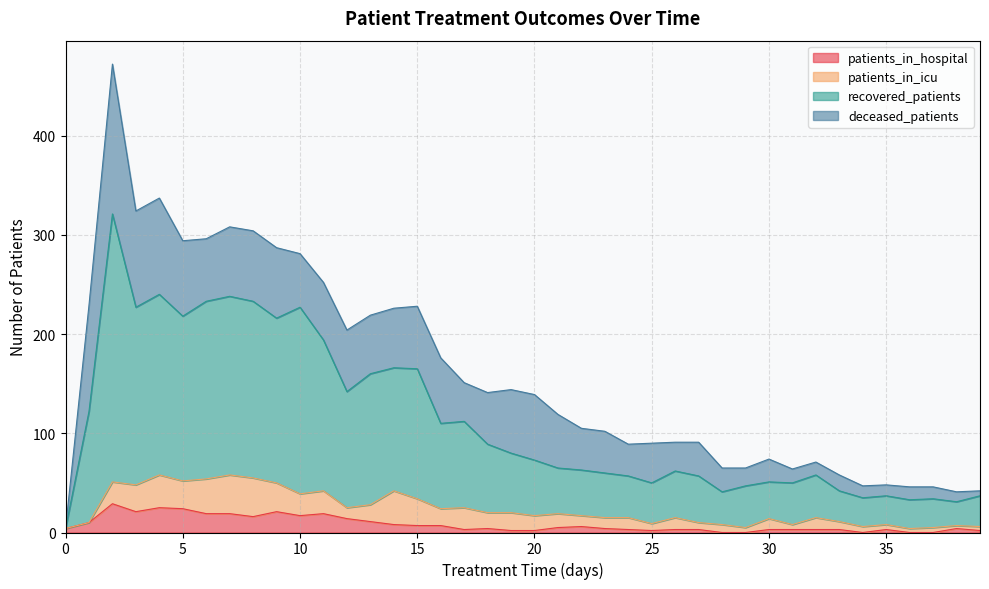

What is the highest value of the patients_in_hospital series?

29